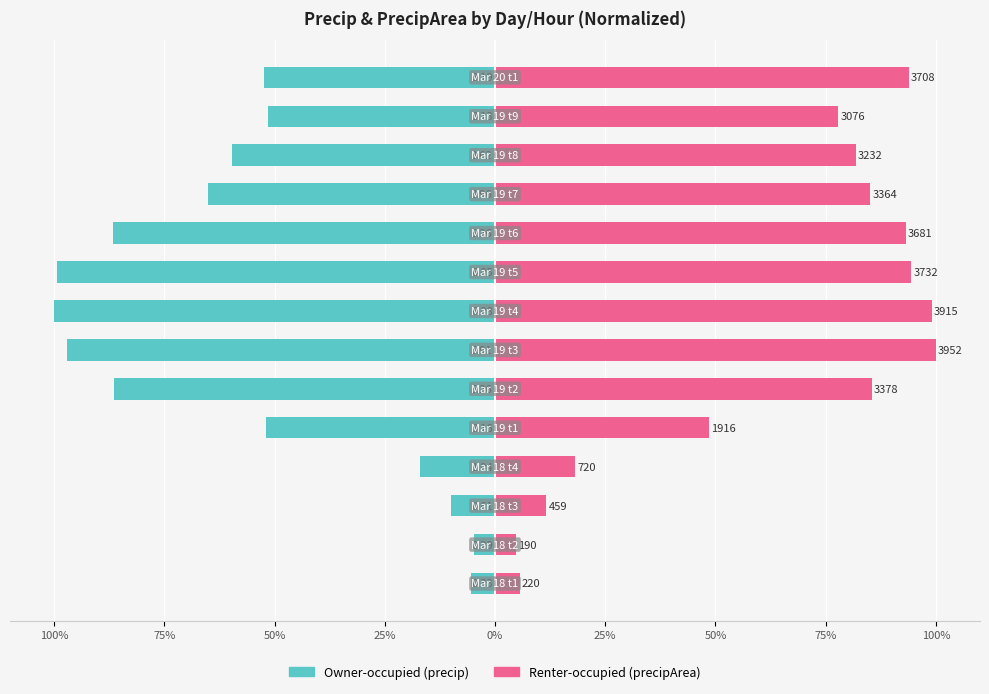

What is the maximum value for Owner-occupied?

-4.7